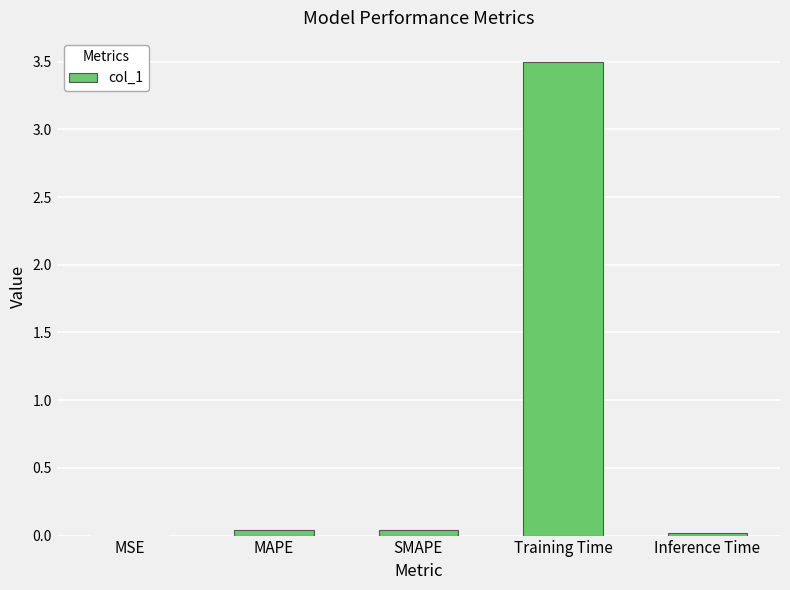

What is the difference between the values at Training Time and MAPE?

3.5